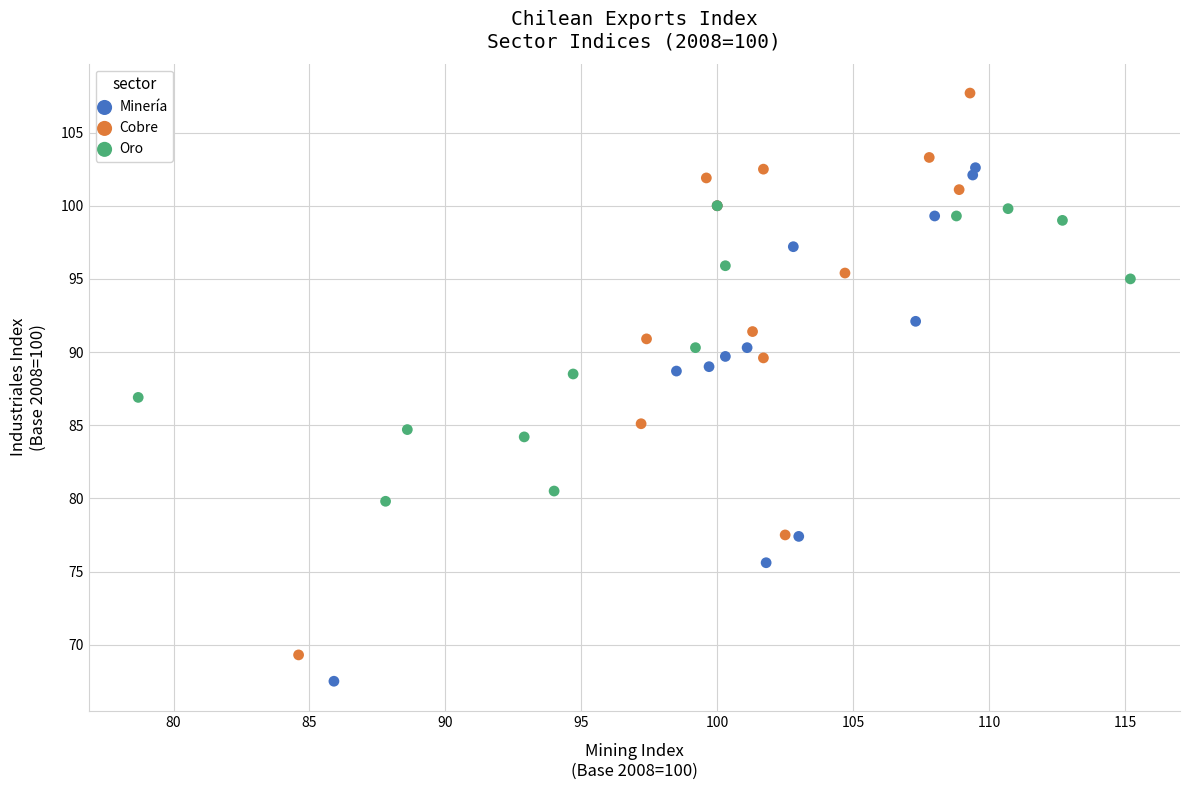

Which series reaches the minimum Y coordinate?

Minería